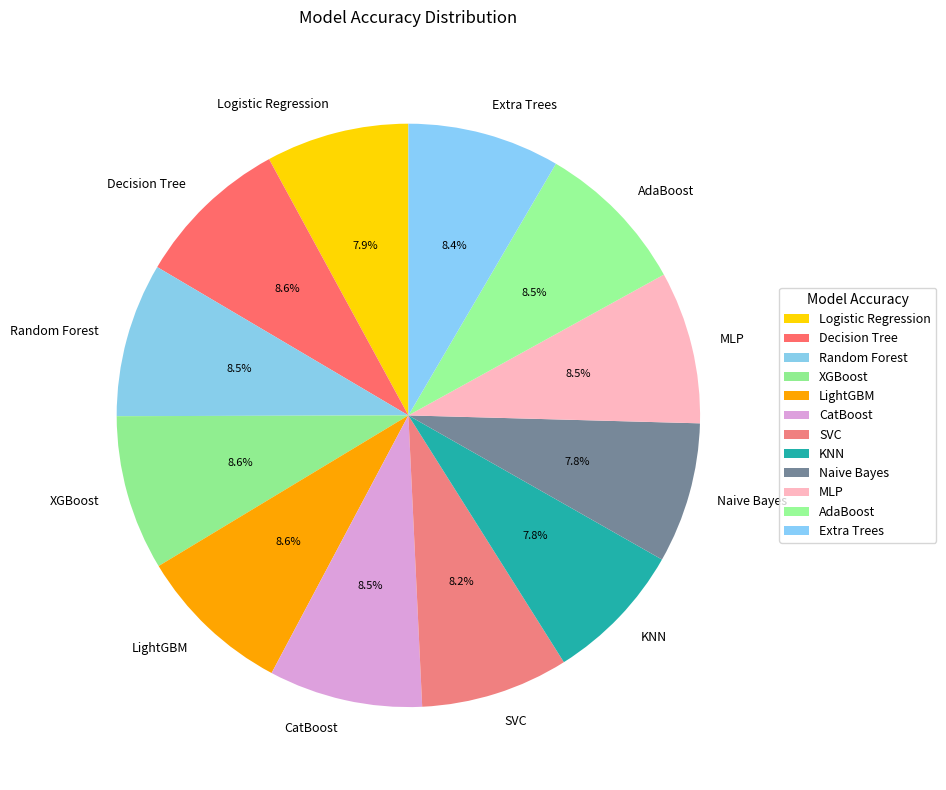

How much of the chart is everything except KNN?

92.2%